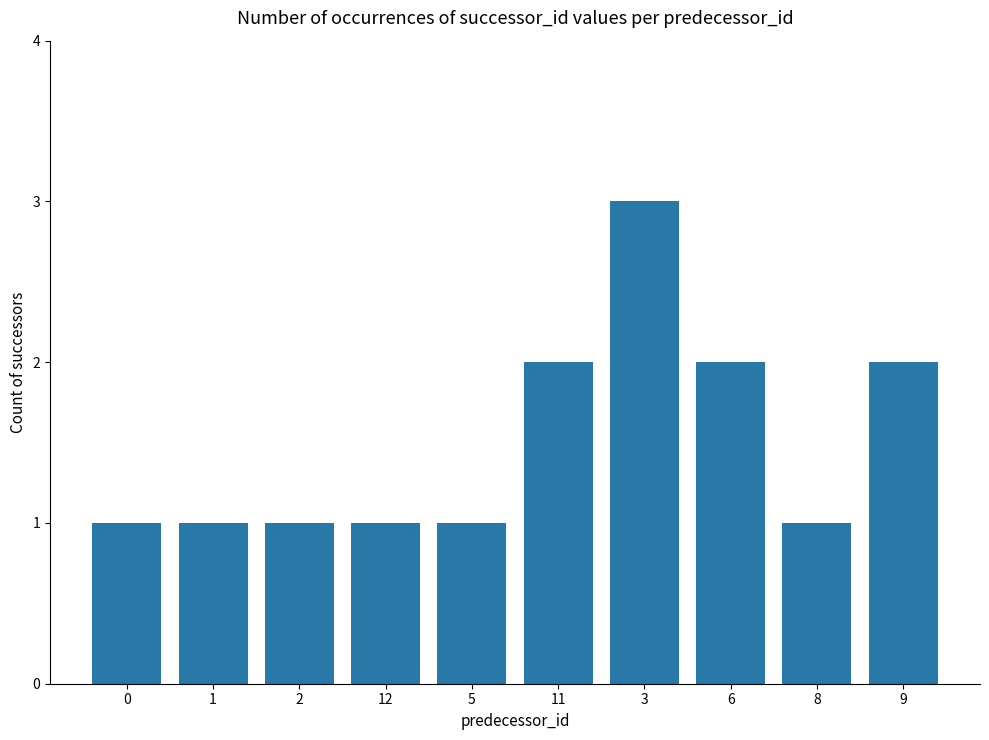

The value at 3 is 5. True or false?

False